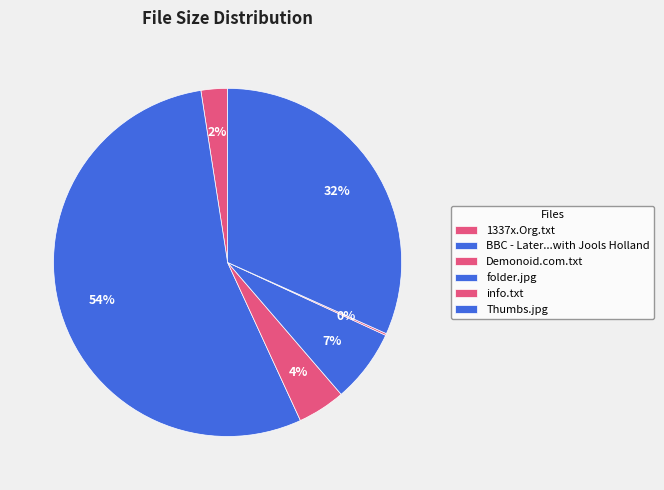

What percentage is the 1337x.Org.txt slice, to the nearest percent?

2%